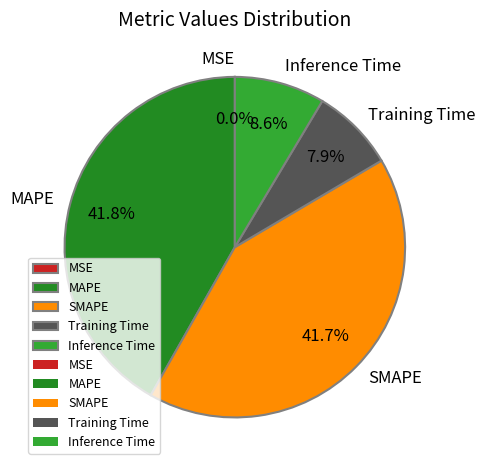

True or false: SMAPE accounts for 42% of the total.

True